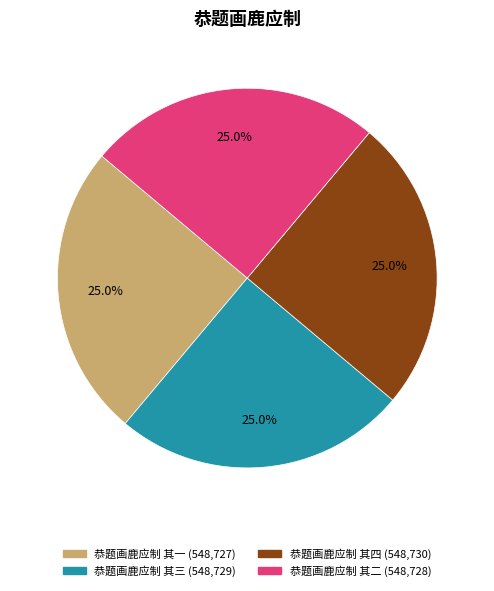

The 恭题画鹿应制 其四 slice represents 25% of the pie. True or false?

True